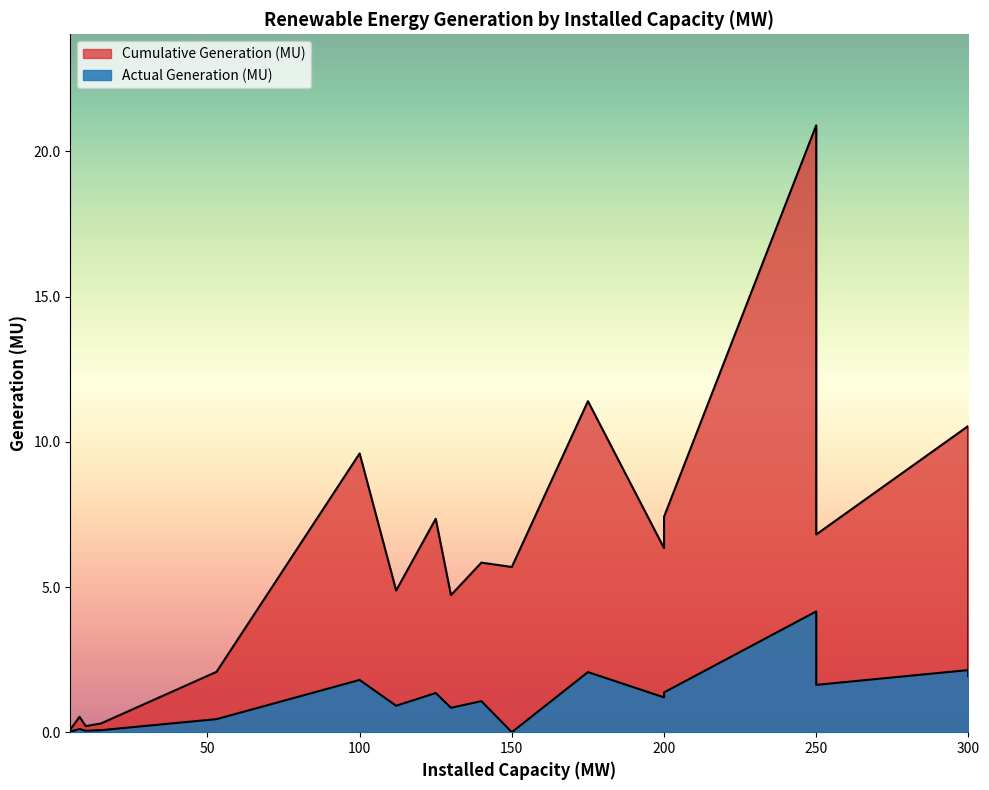

Read the Actual Generation (MU) value at 200.

1.4